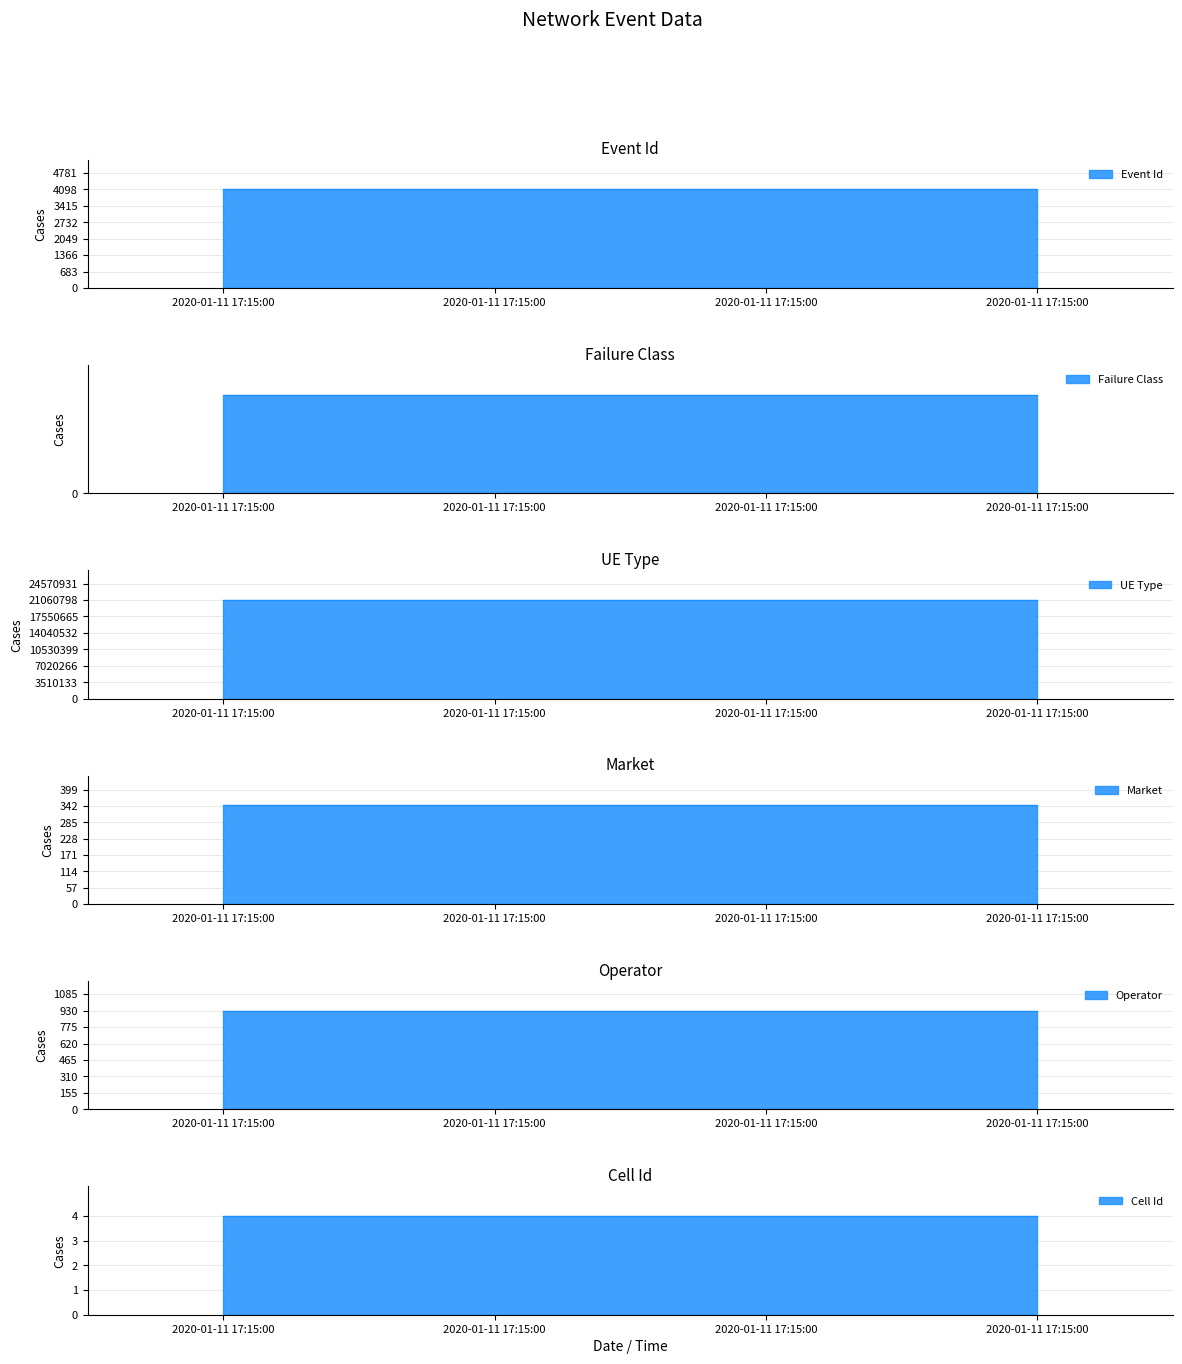

True or false: Failure Class has more than 1 points higher than both neighbors.

False